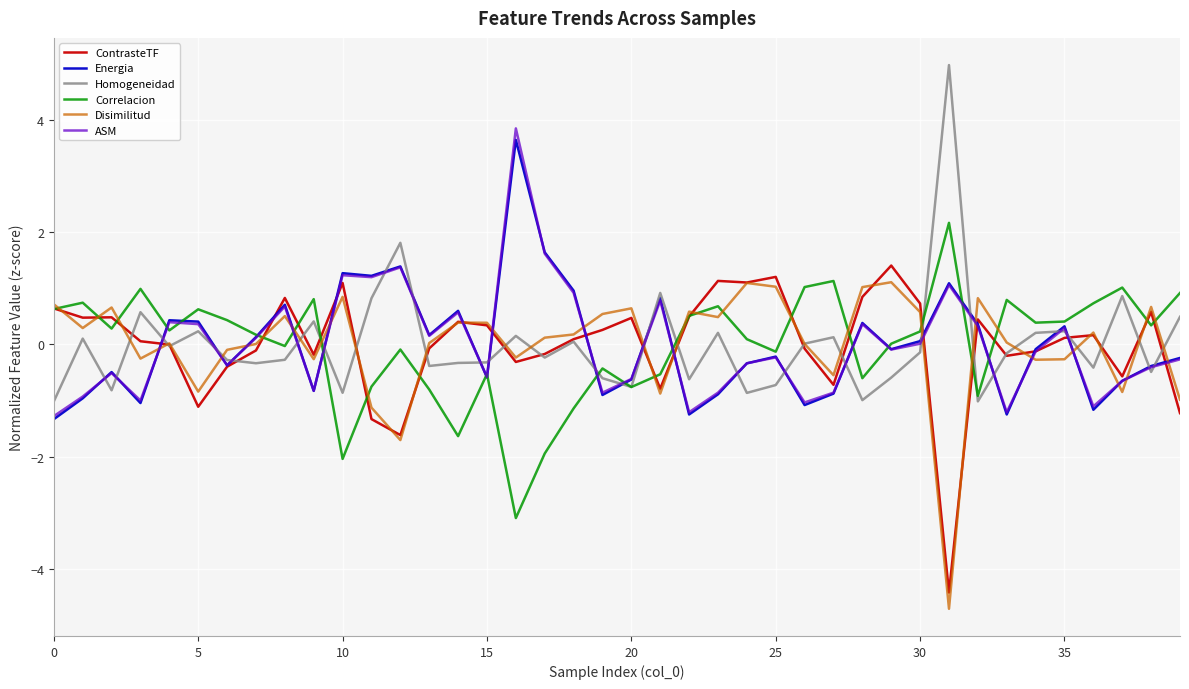

Does the chart display data point markers on the line(s)?

No